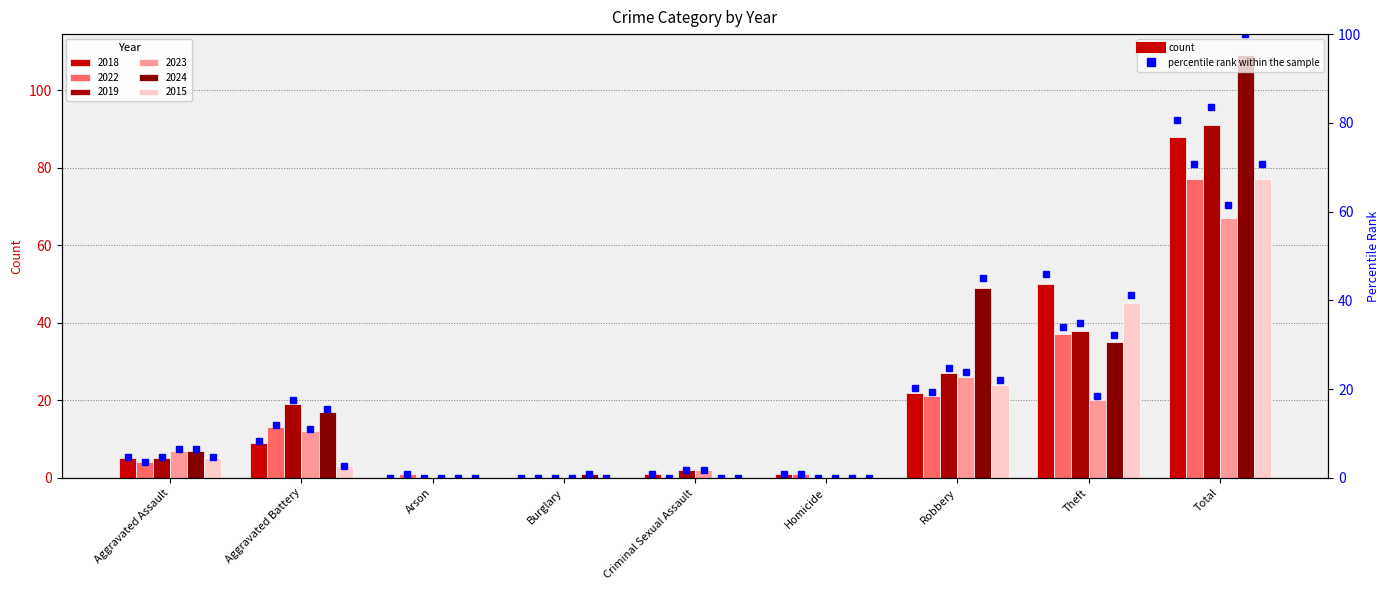

Count the number of values greater than 4.

5